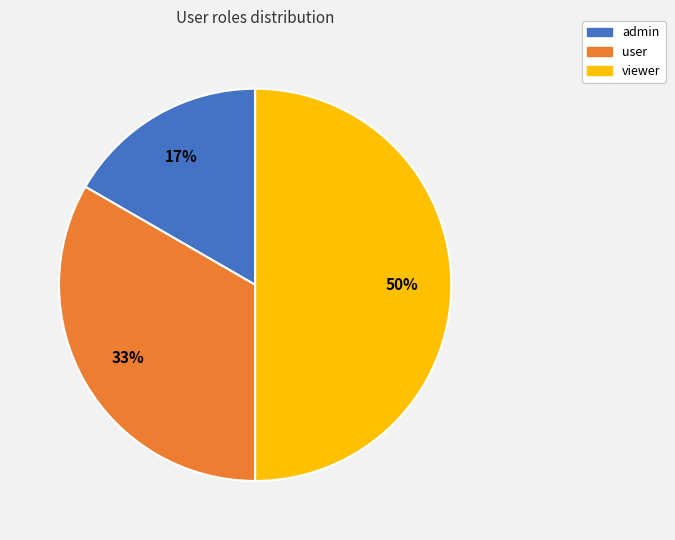

Is the sum of admin and viewer greater than half?

Yes